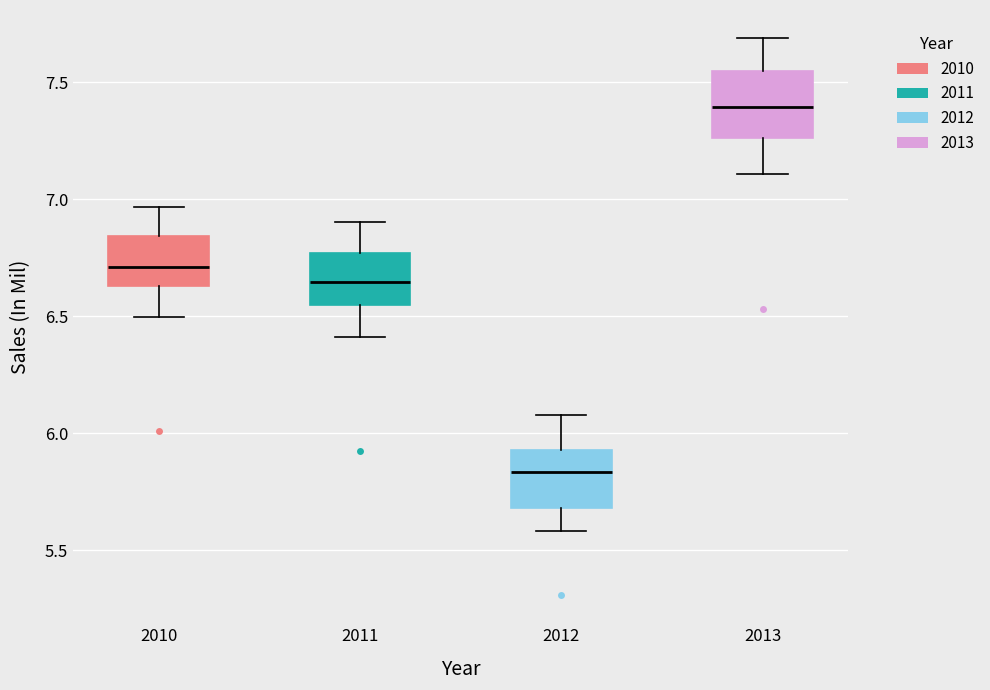

Which box has the highest median line?

2013